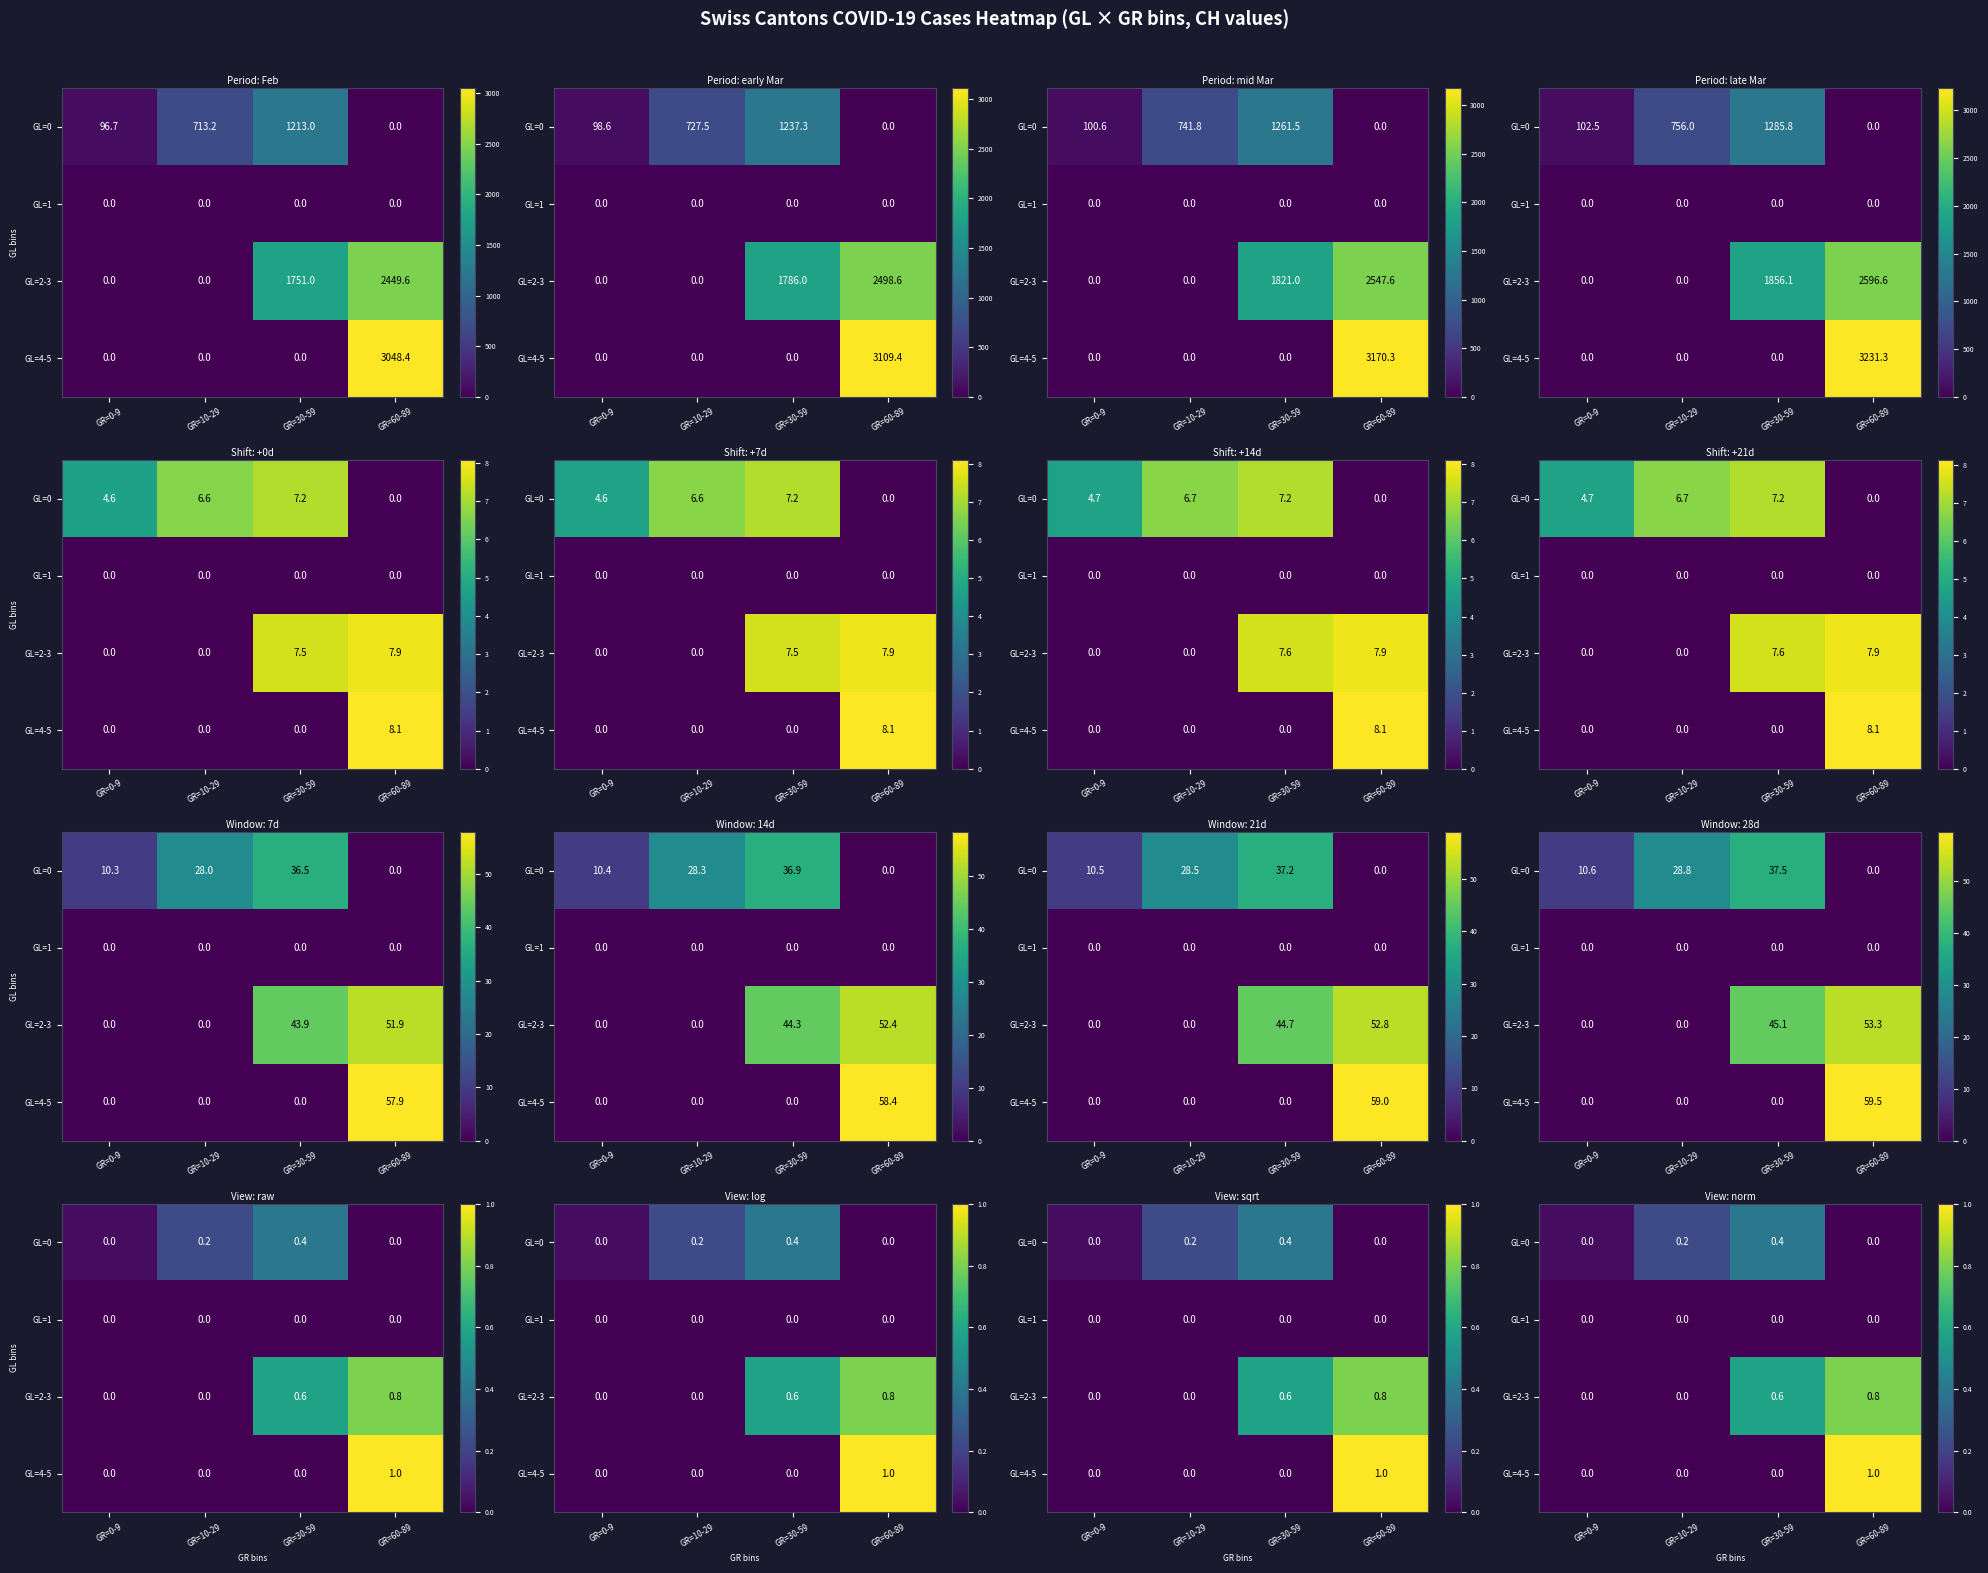

What is the difference between the GL=4-5 values at GR=30-59 and GR=60-89?

1.0